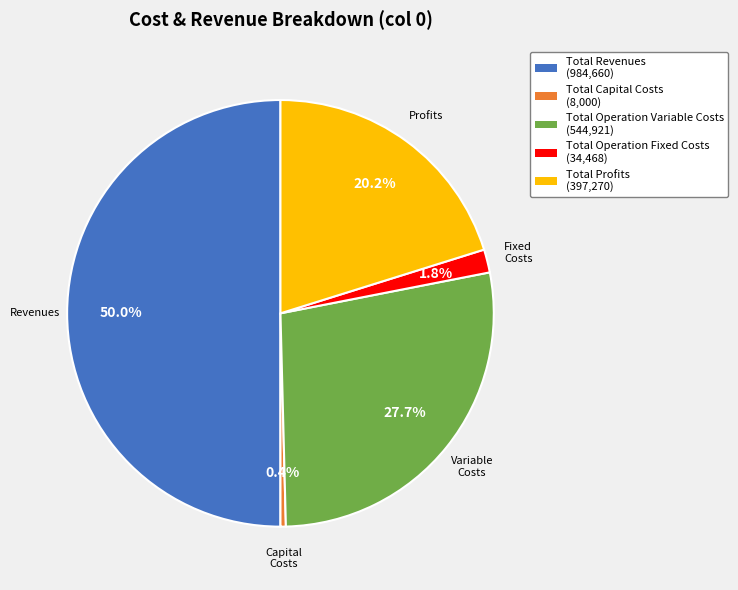

Is Total Capital Costs the majority of the pie?

No